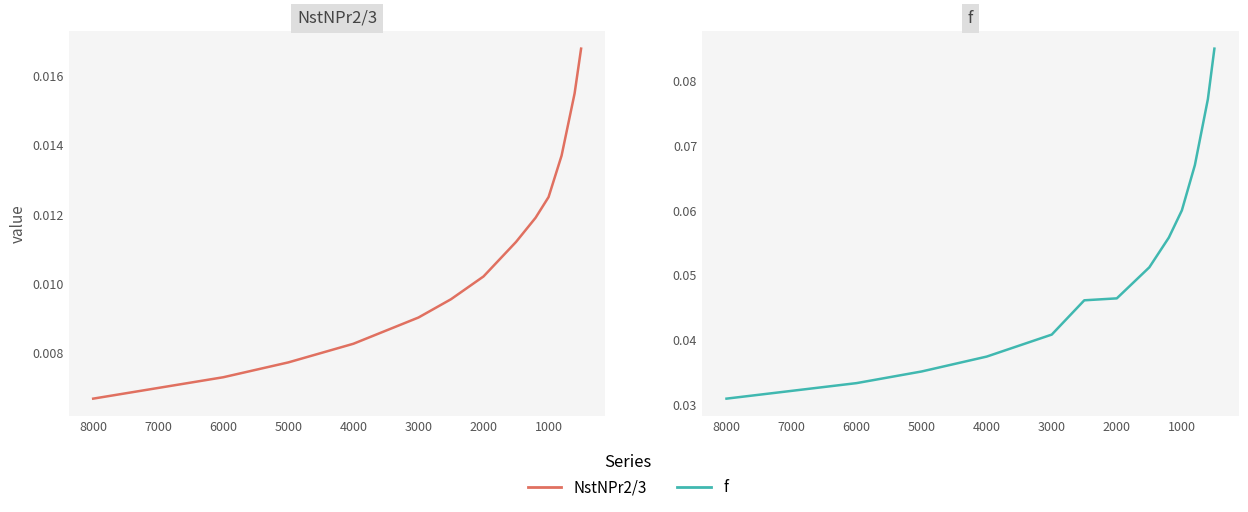

List the series in order of their overall mean, lowest first.

NstNPr2/3, f